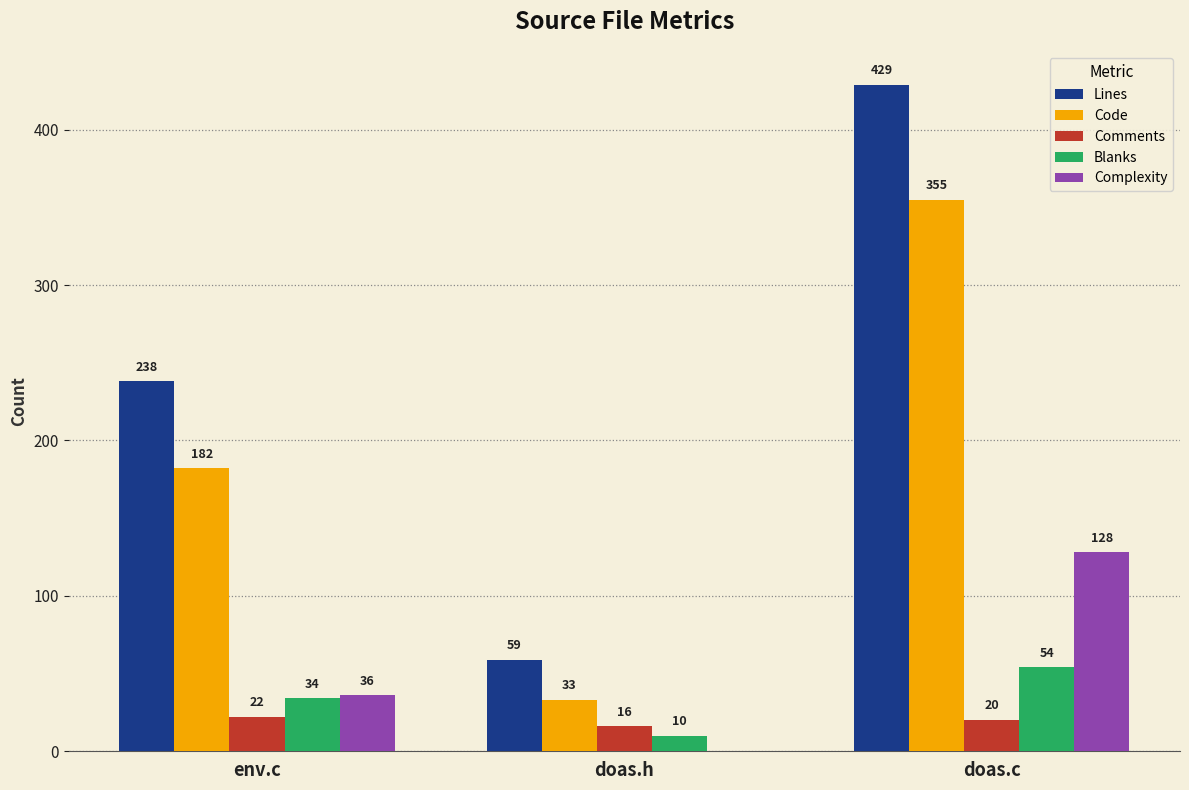

What are all the series names shown in the legend?

Lines, Code, Comments, Blanks, Complexity